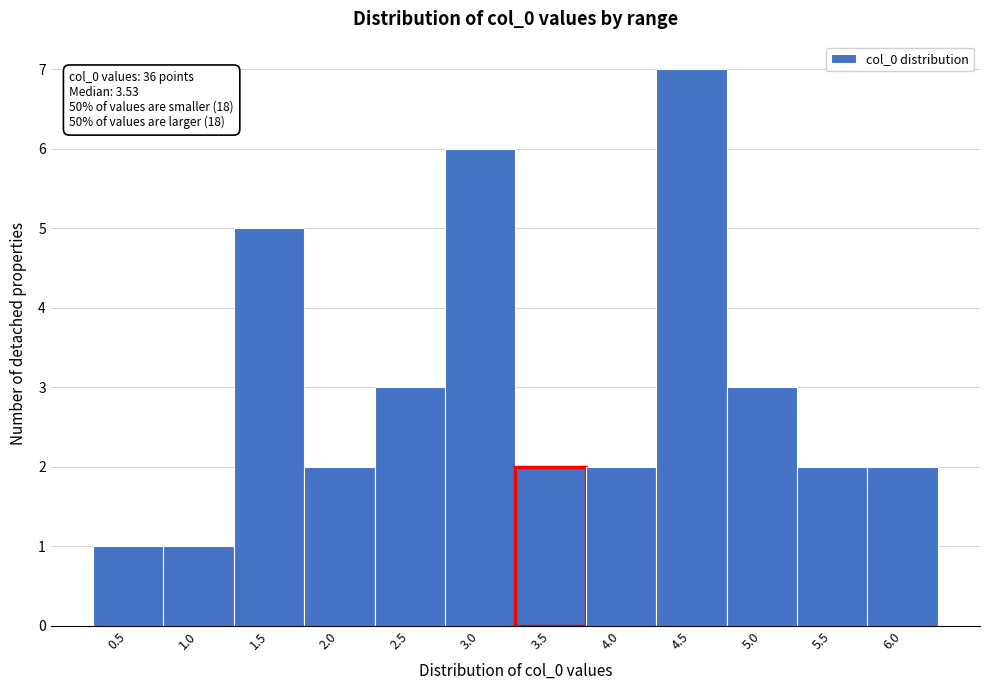

Reading left to right, transcribe all the data shown in this chart.

1	1	5	2	3	6	2	2	7	3	2	2